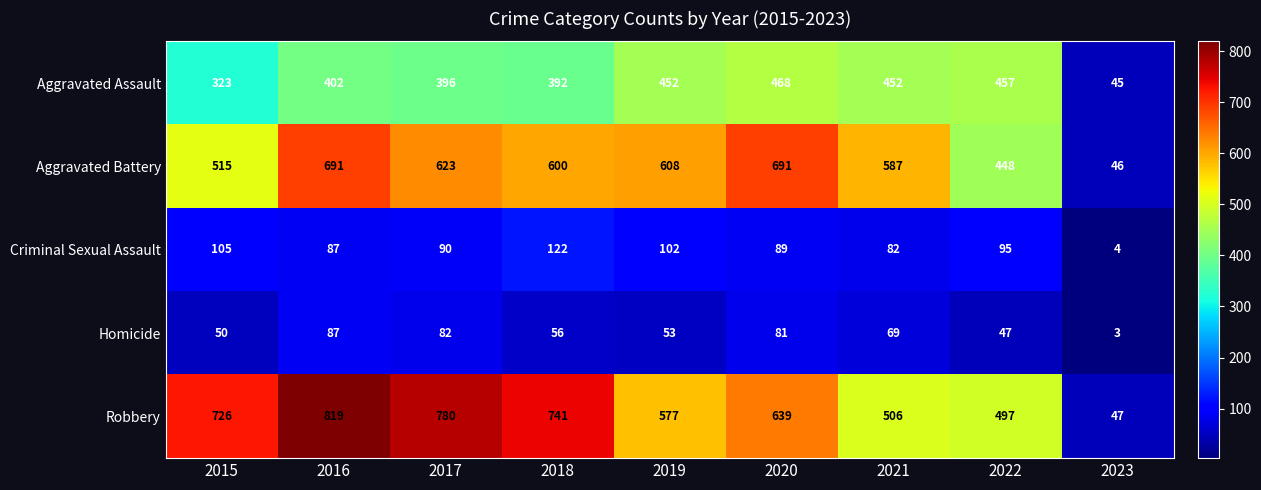

Is the value of Aggravated Assault at 2018 greater than the value of Homicide at 2016?

Yes